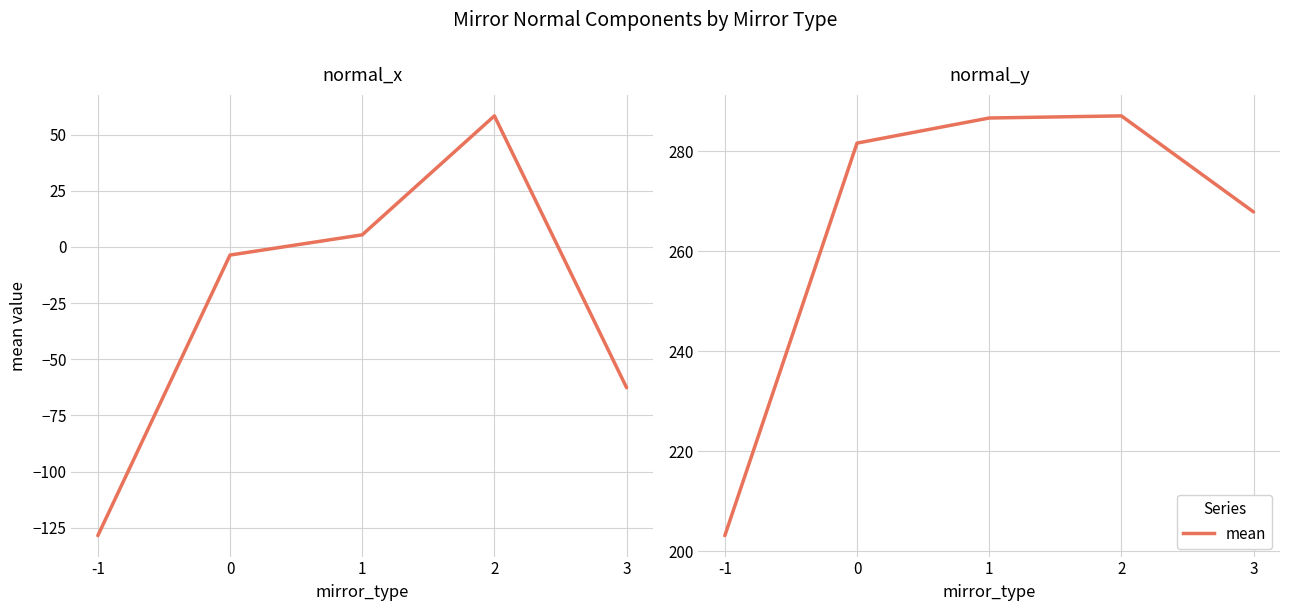

What is the difference between the values at 0 and 2?

5.5